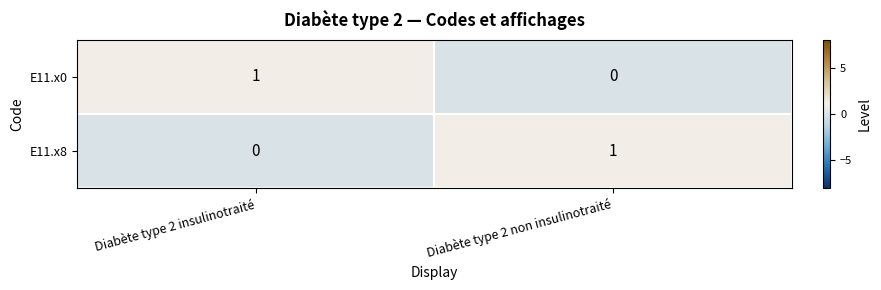

Where is E11.x0 nearest to the value 0?

Diabète type 2 non insulinotraité